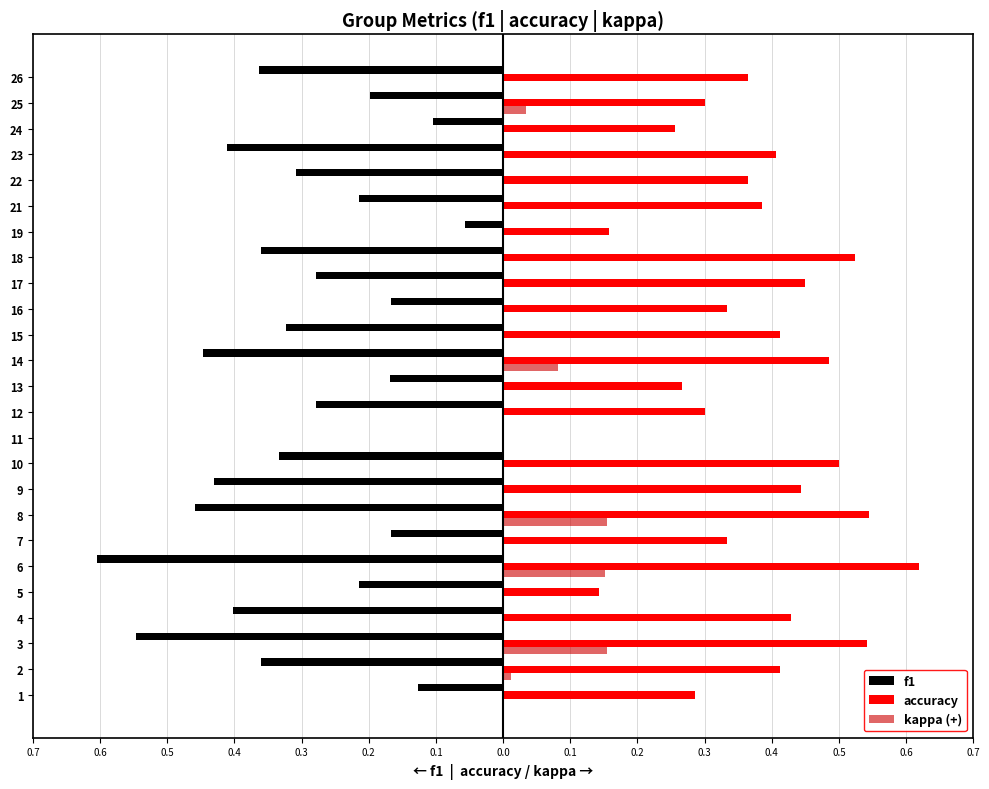

What are all the series names shown in the legend?

f1, accuracy, kappa (+)